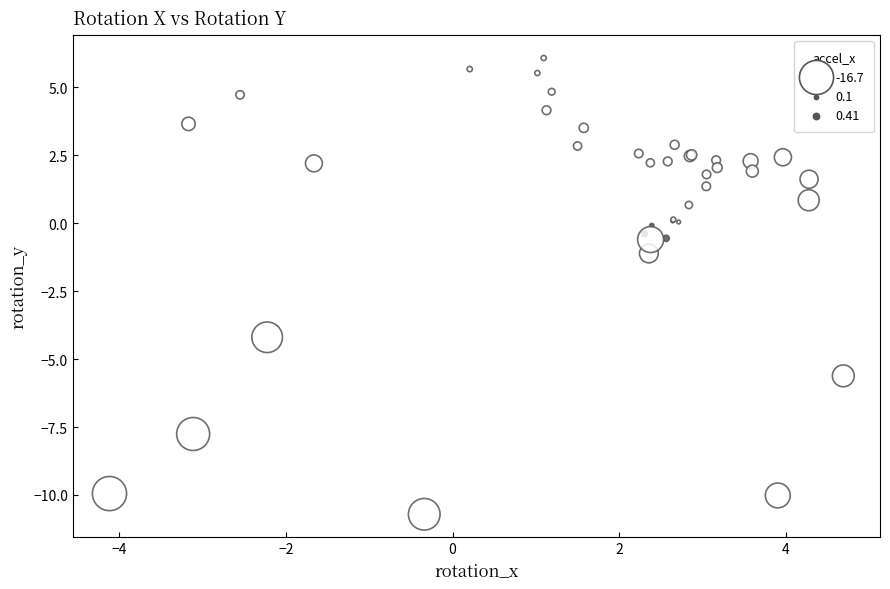

What Y value in the scatter plot is closest to -2?

-1.1